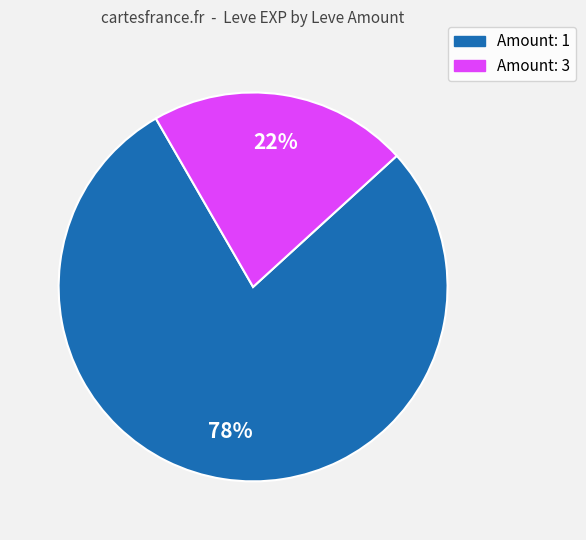

To the nearest percent, what is the average slice percentage?

50%